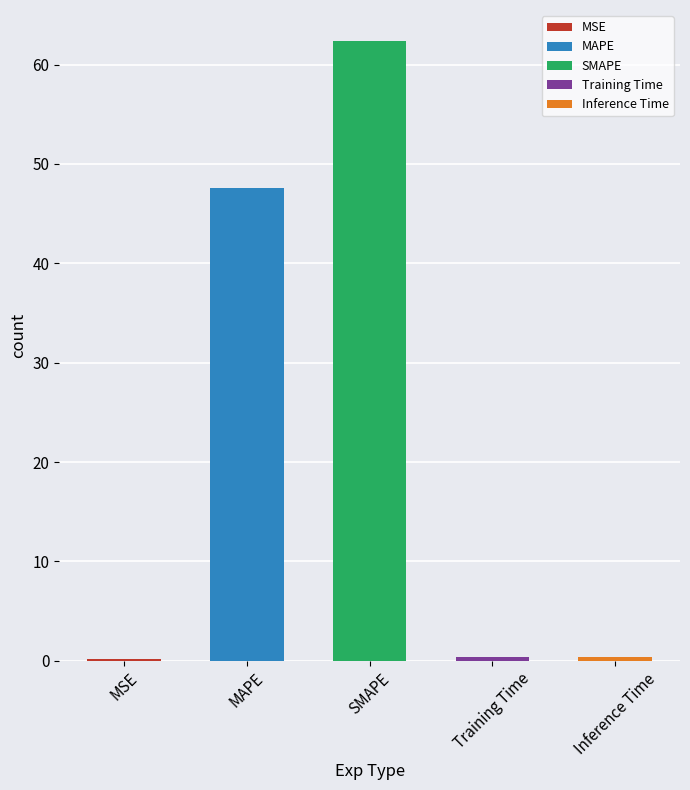

Are the bars grouped side by side (vs. stacked)?

No